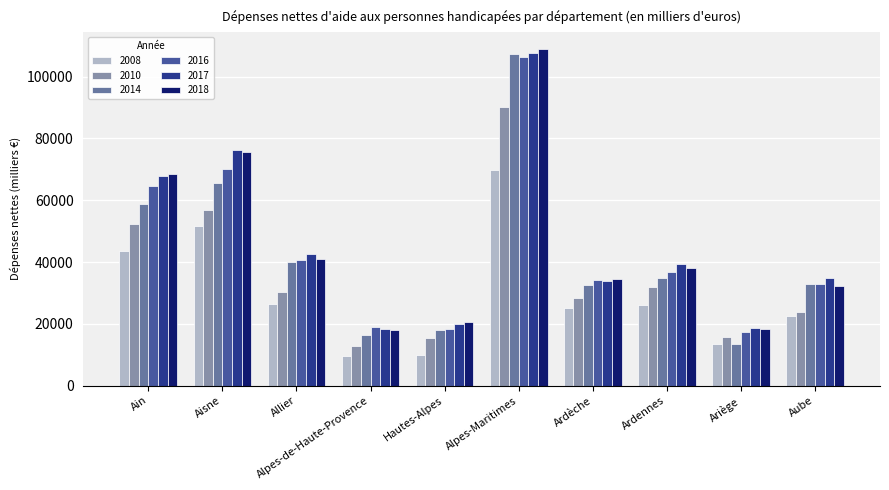

The 2017 series shows 68001.2 at Ain. True or false?

True